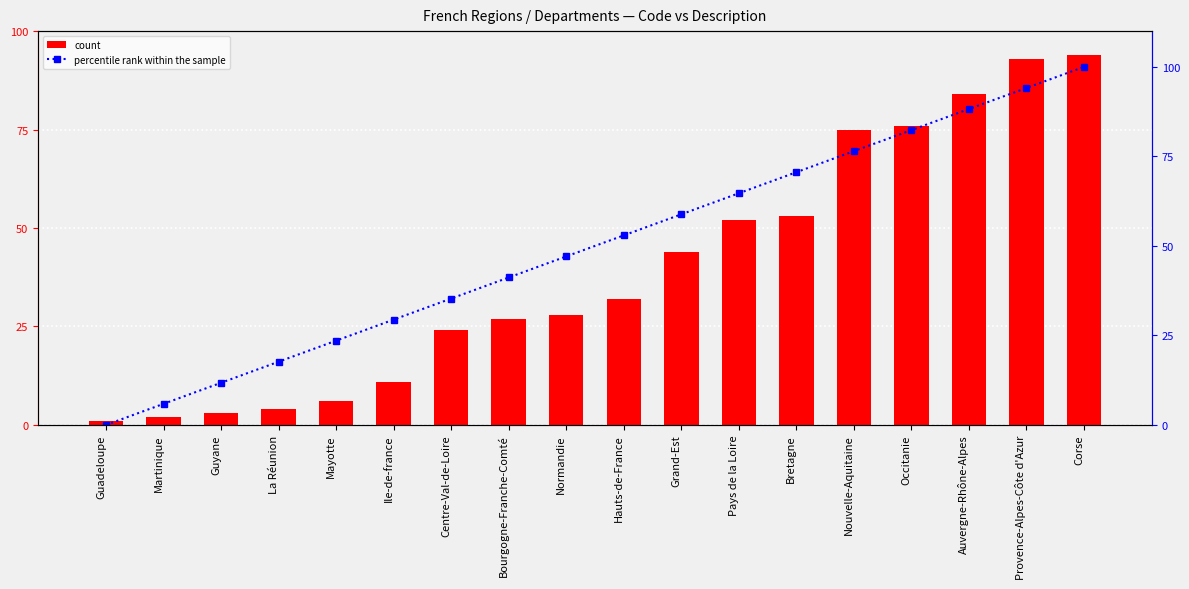

Reading right to left, list all the values displayed in this chart.

count: 94.0	93.0	84.0	76.0	75.0	53.0	52.0	44.0	32.0	28.0	27.0	24.0	11.0	6.0	4.0	3.0	2.0	1.0
percentile rank within the sample: 100.0	94.1	88.2	82.4	76.5	70.6	64.7	58.8	52.9	47.1	41.2	35.3	29.4	23.5	17.6	11.8	5.9	0.0